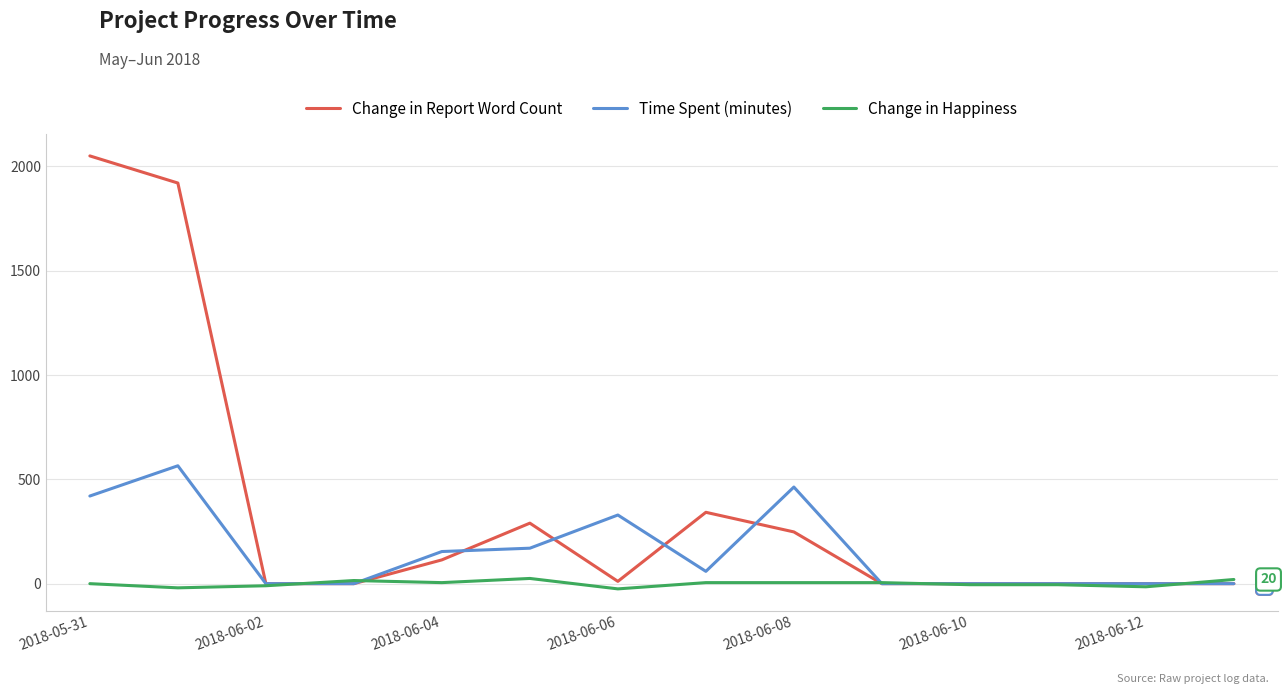

List the series in order of their peak value, highest first.

Change in Report Word Count, Time Spent (minutes), Change in Happiness